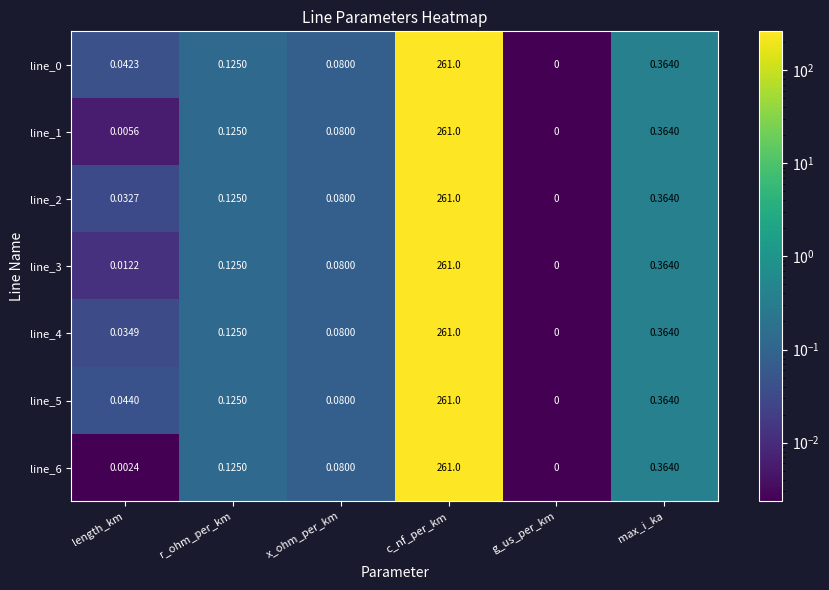

Which category has the highest value in the line_1 series?

c_nf_per_km